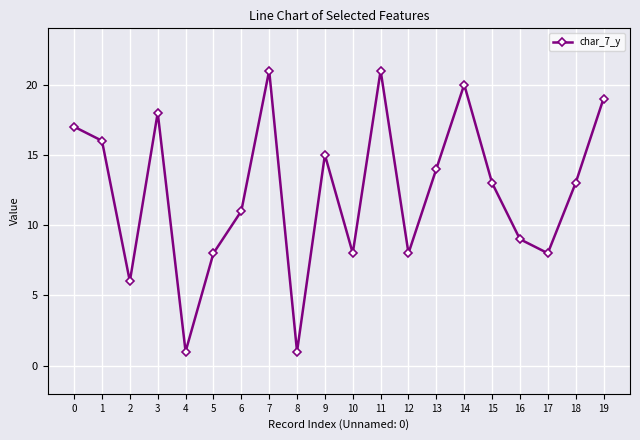

What is the difference between the second highest and minimum values?

20